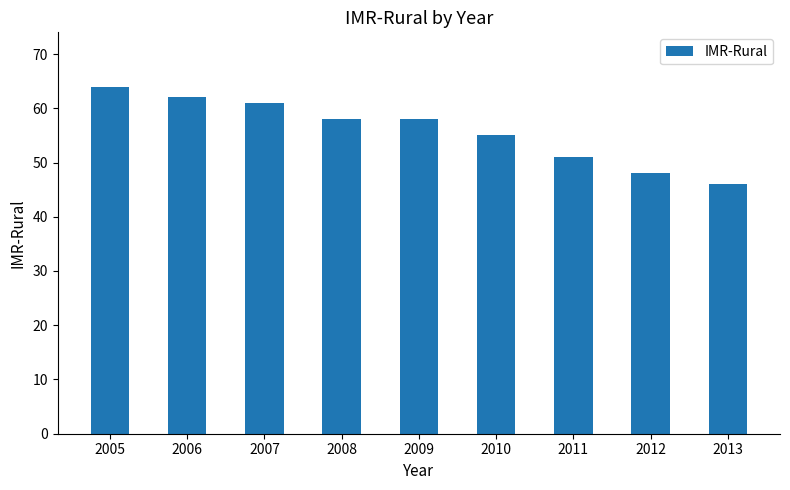

What is the value of the 4th bar from the left?

58